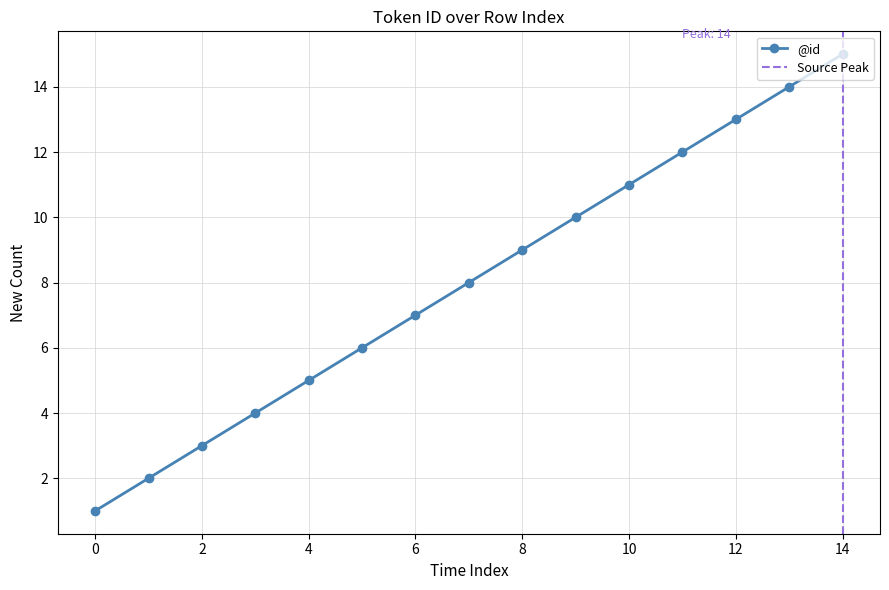

Where is the data nearest to the value 8?

7